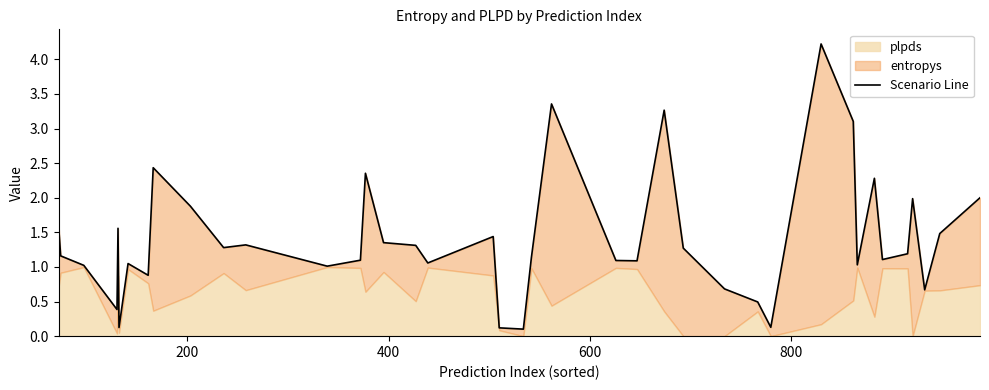

How many lines are shown in the chart?

1